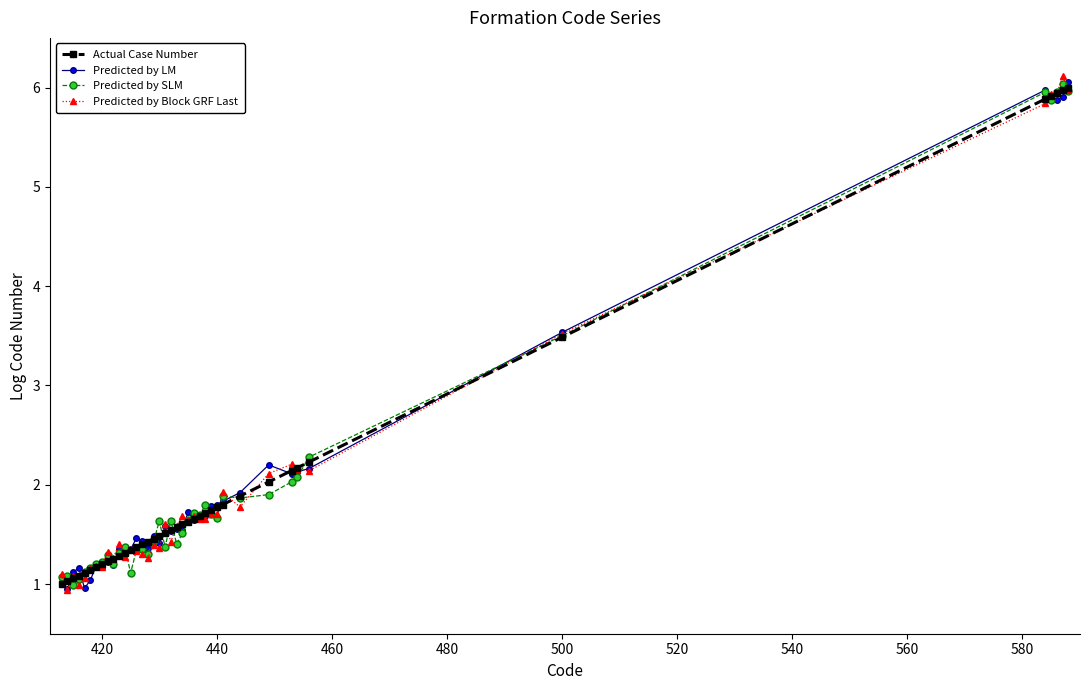

At how many categories does at least one series exceed 3?

6